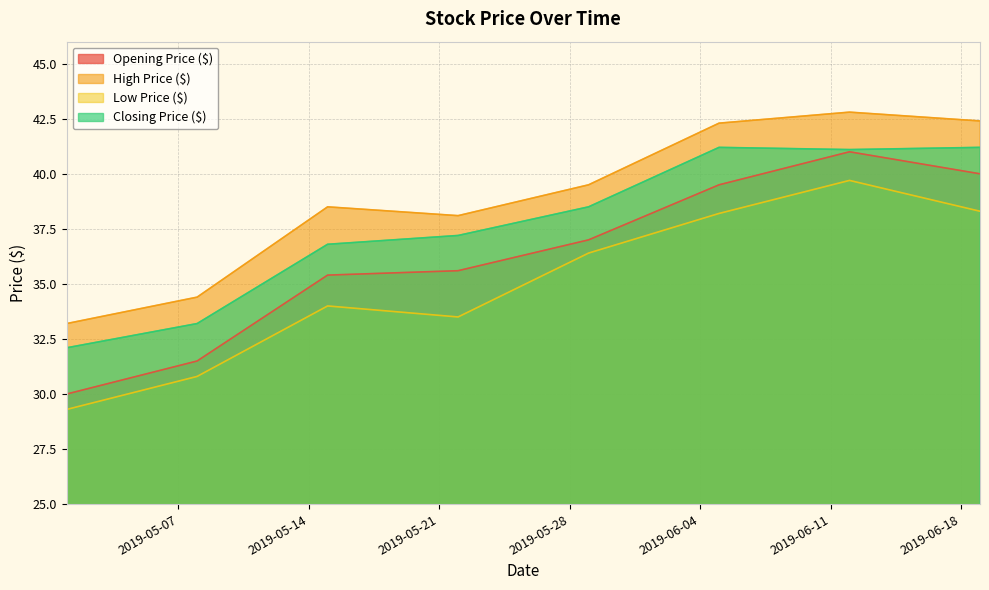

How many interior local peaks does the Opening Price ($) series have?

1